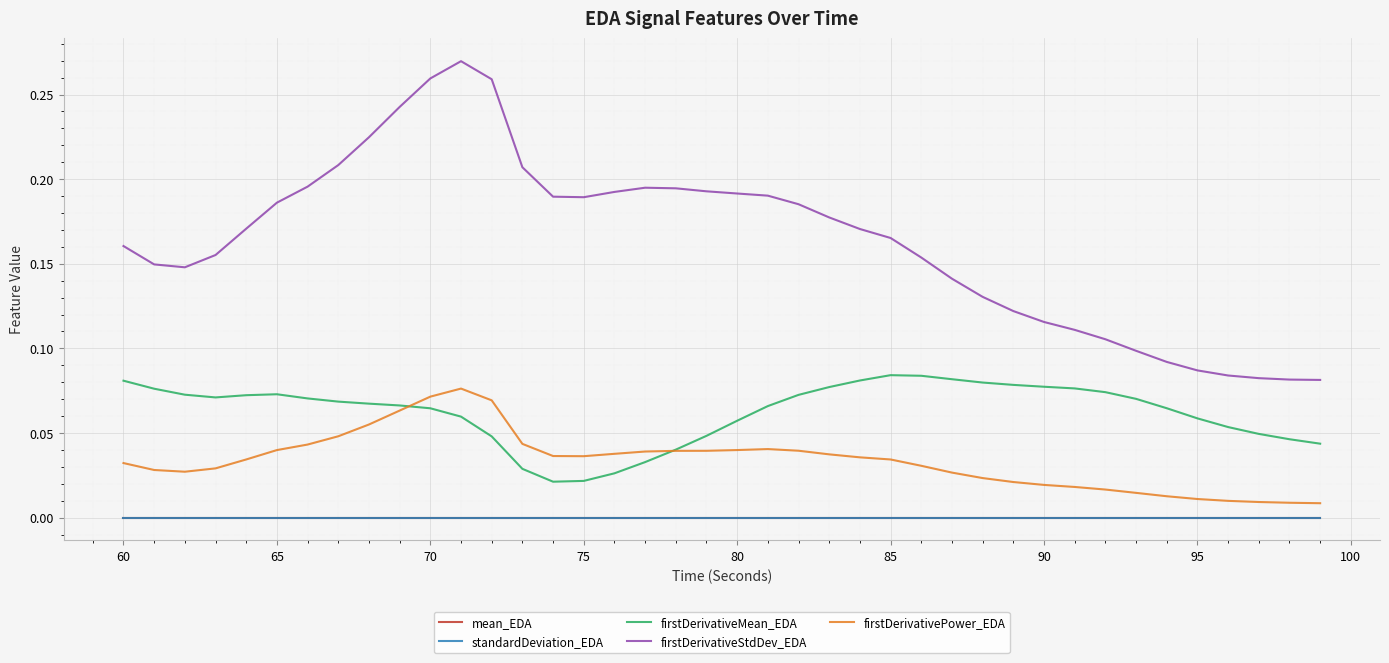

Which series has the largest total across all categories?

firstDerivativeStdDev_EDA